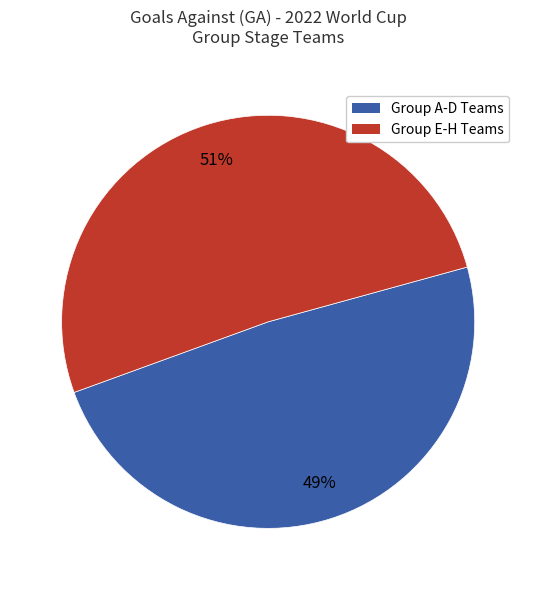

Is there a majority slice in this chart?

Yes